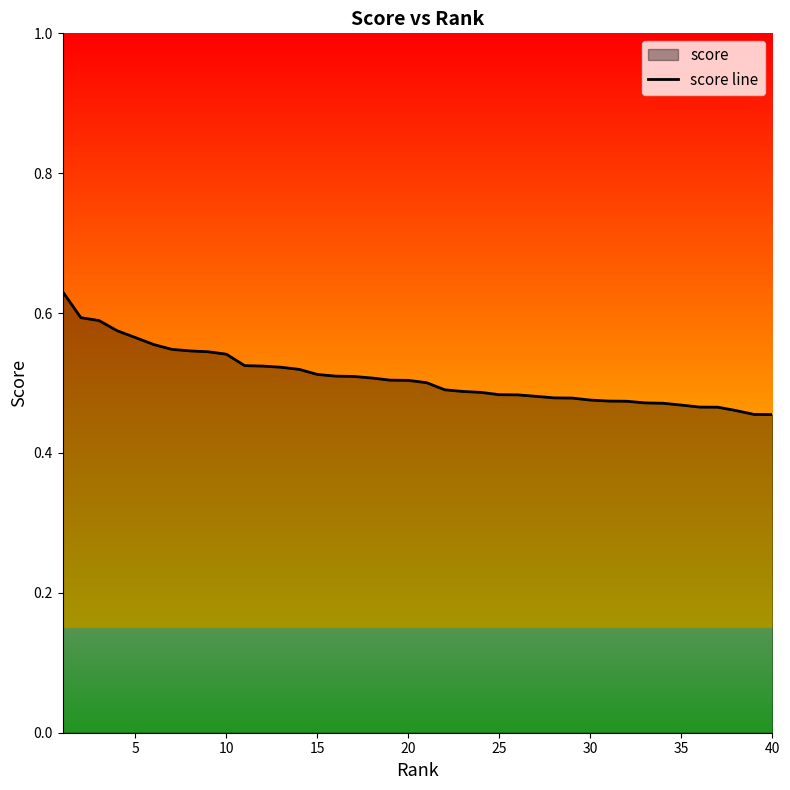

What is the difference between the maximum and minimum values?

0.2